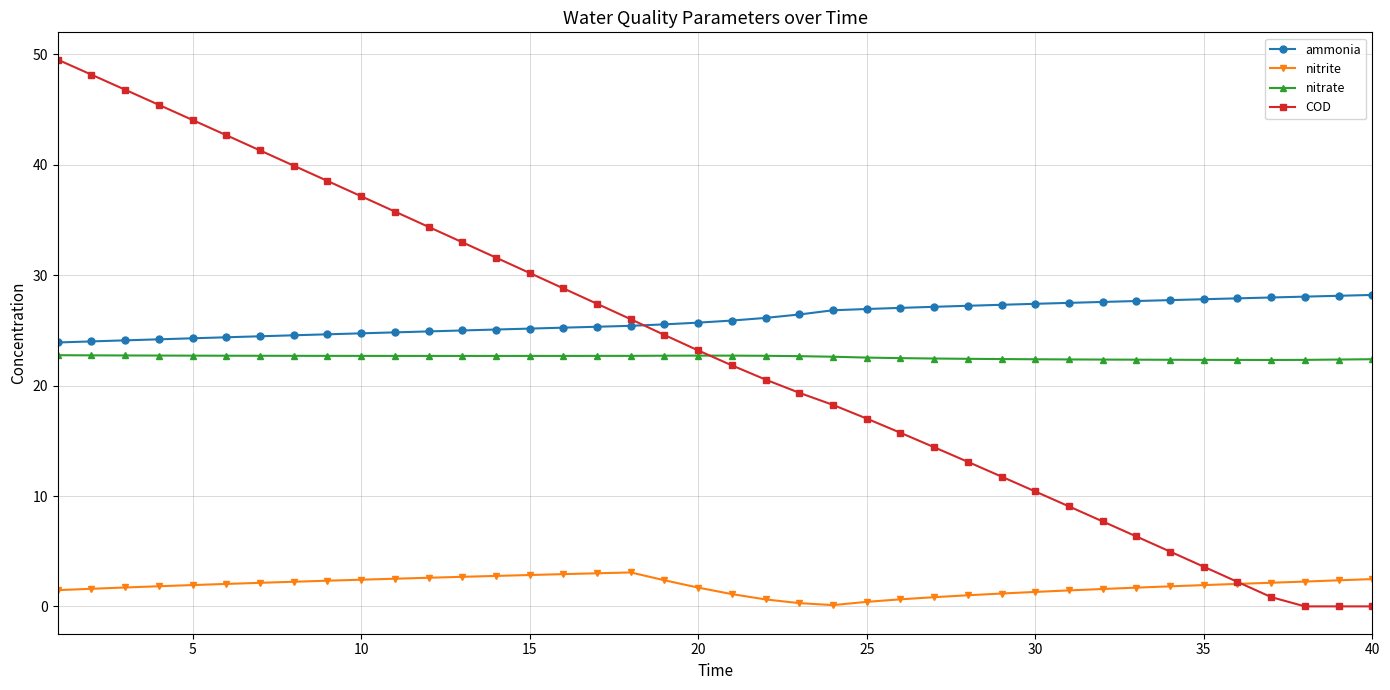

How many lines are shown in the chart?

4